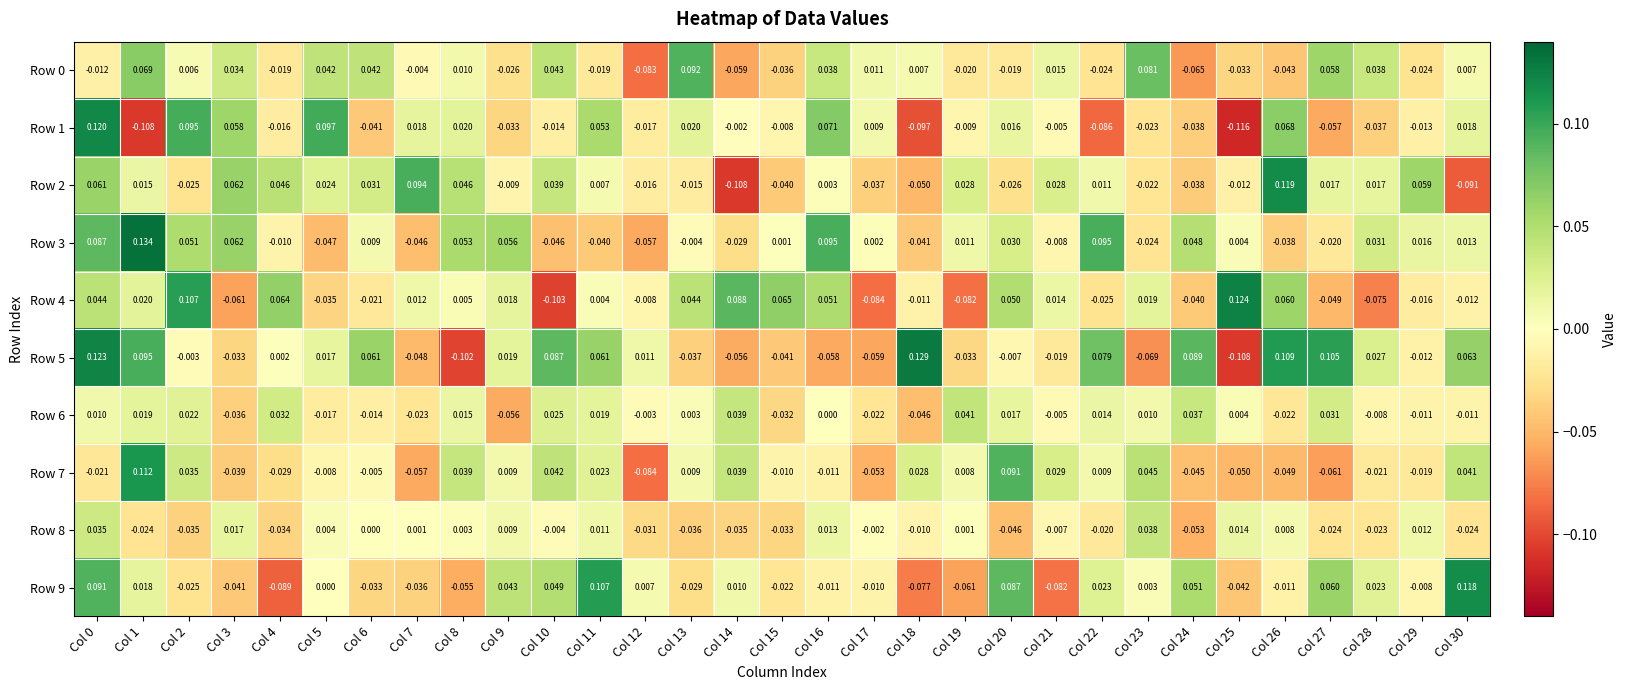

What is the total value across all series at Col 2?

0.2